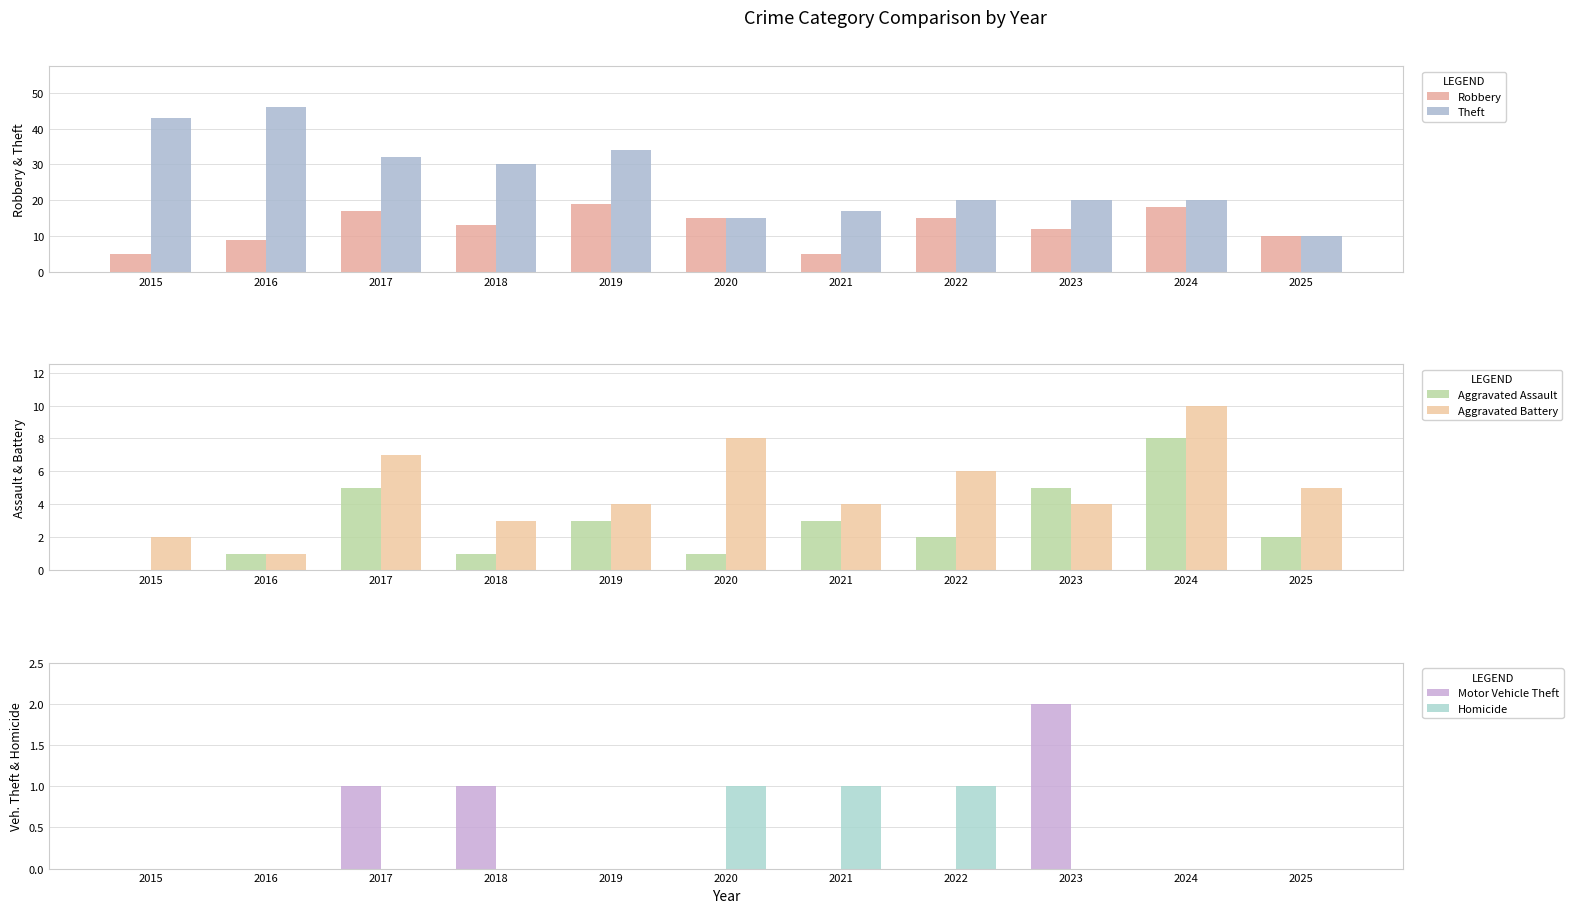

Reading left to right, list all the values displayed in this chart.

Robbery: 2015=5	2016=9	2017=17	2018=13	2019=19	2020=15	2021=5	2022=15	2023=12	2024=18	2025=10
Theft: 2015=43	2016=46	2017=32	2018=30	2019=34	2020=15	2021=17	2022=20	2023=20	2024=20	2025=10
Aggravated Assault: 2015=0	2016=1	2017=5	2018=1	2019=3	2020=1	2021=3	2022=2	2023=5	2024=8	2025=2
Aggravated Battery: 2015=2	2016=1	2017=7	2018=3	2019=4	2020=8	2021=4	2022=6	2023=4	2024=10	2025=5
Motor Vehicle Theft: 2015=0	2016=0	2017=1	2018=1	2019=0	2020=0	2021=0	2022=0	2023=2	2024=0	2025=0
Homicide: 2015=0	2016=0	2017=0	2018=0	2019=0	2020=1	2021=1	2022=1	2023=0	2024=0	2025=0